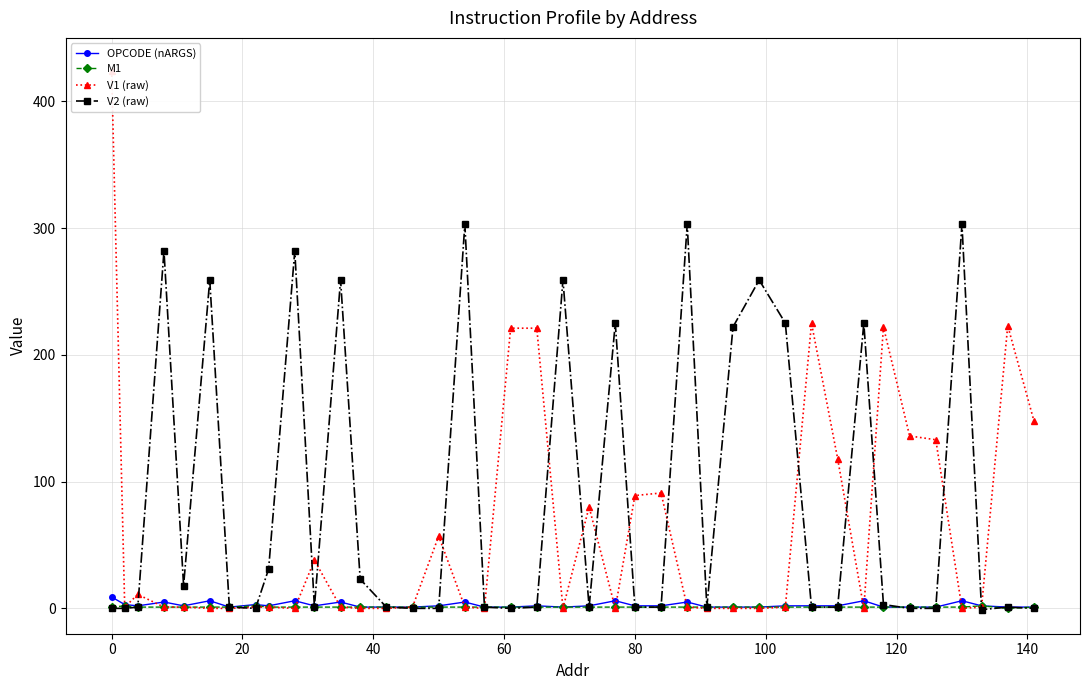

True or false: V2 (raw) has more than 1 interior local peaks.

True